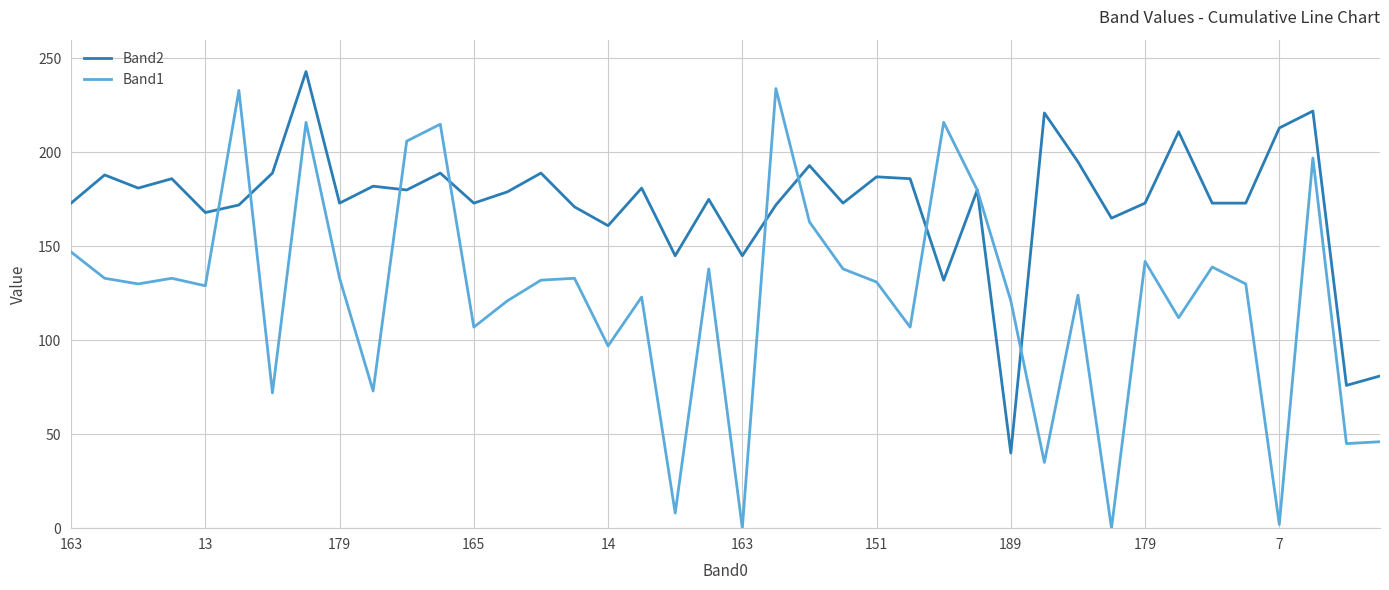

Which series has the largest range (max minus min)?

Band1